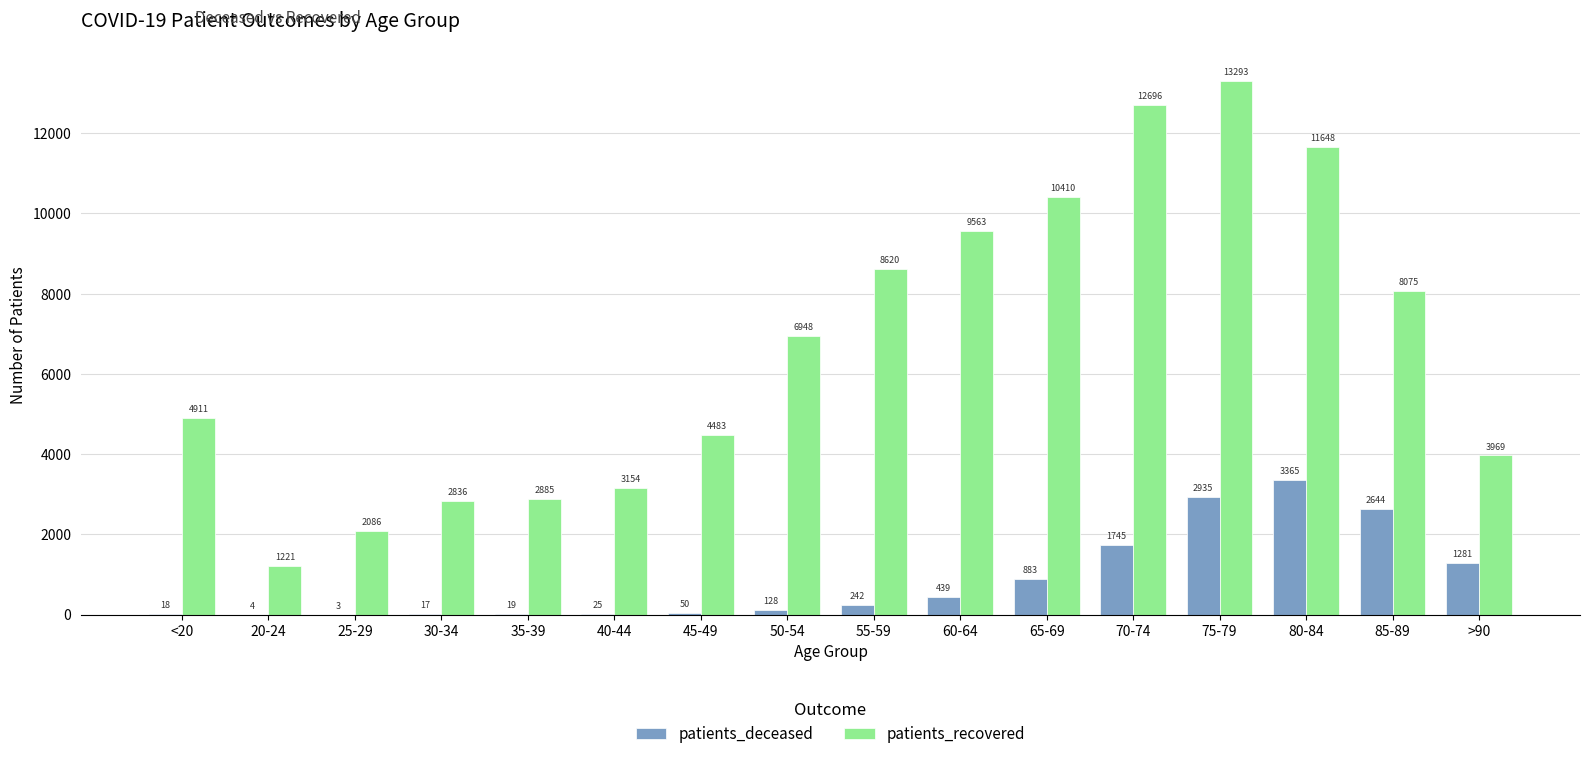

What is the approximate value of patients_recovered at 30-34?

2836